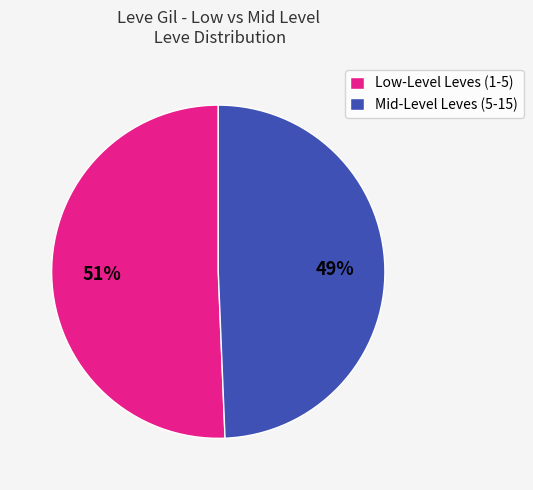

Is it true that Low-Level Leves (1-5) is 42% of the pie?

False